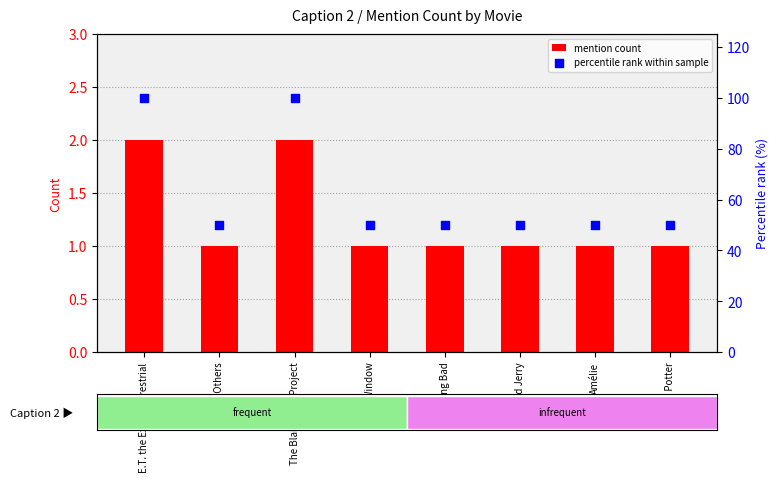

Is the value of mention count at The Others greater than the value of percentile rank within sample at Rear Window?

No